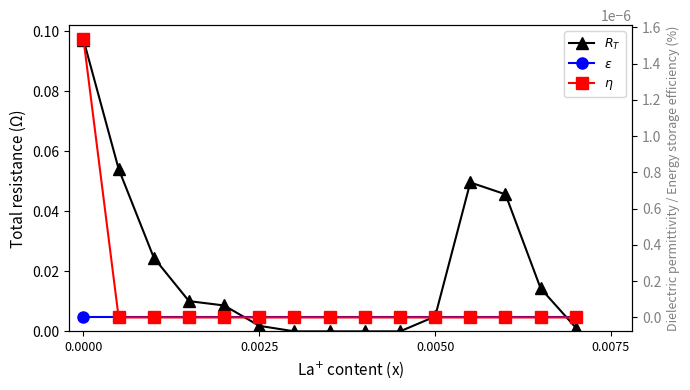

True or false: $\eta$ and $\varepsilon$ cross at least once.

False